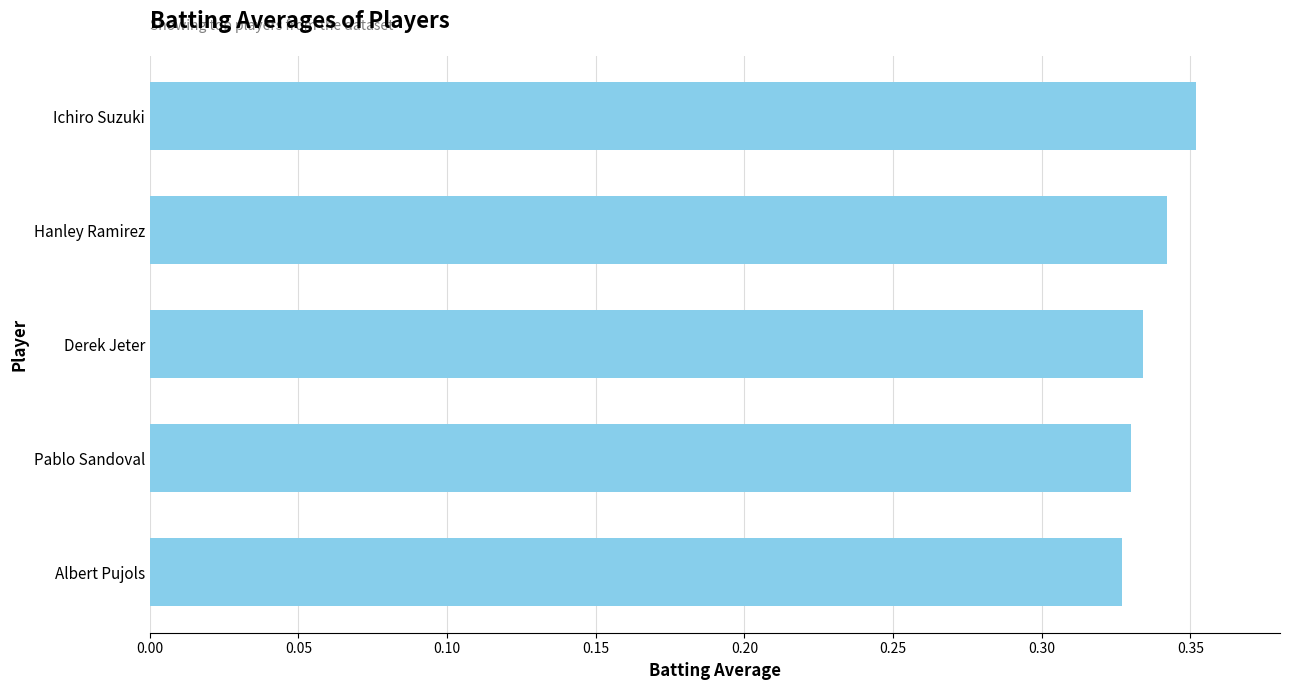

Which category has the highest value across all series?

Ichiro Suzuki